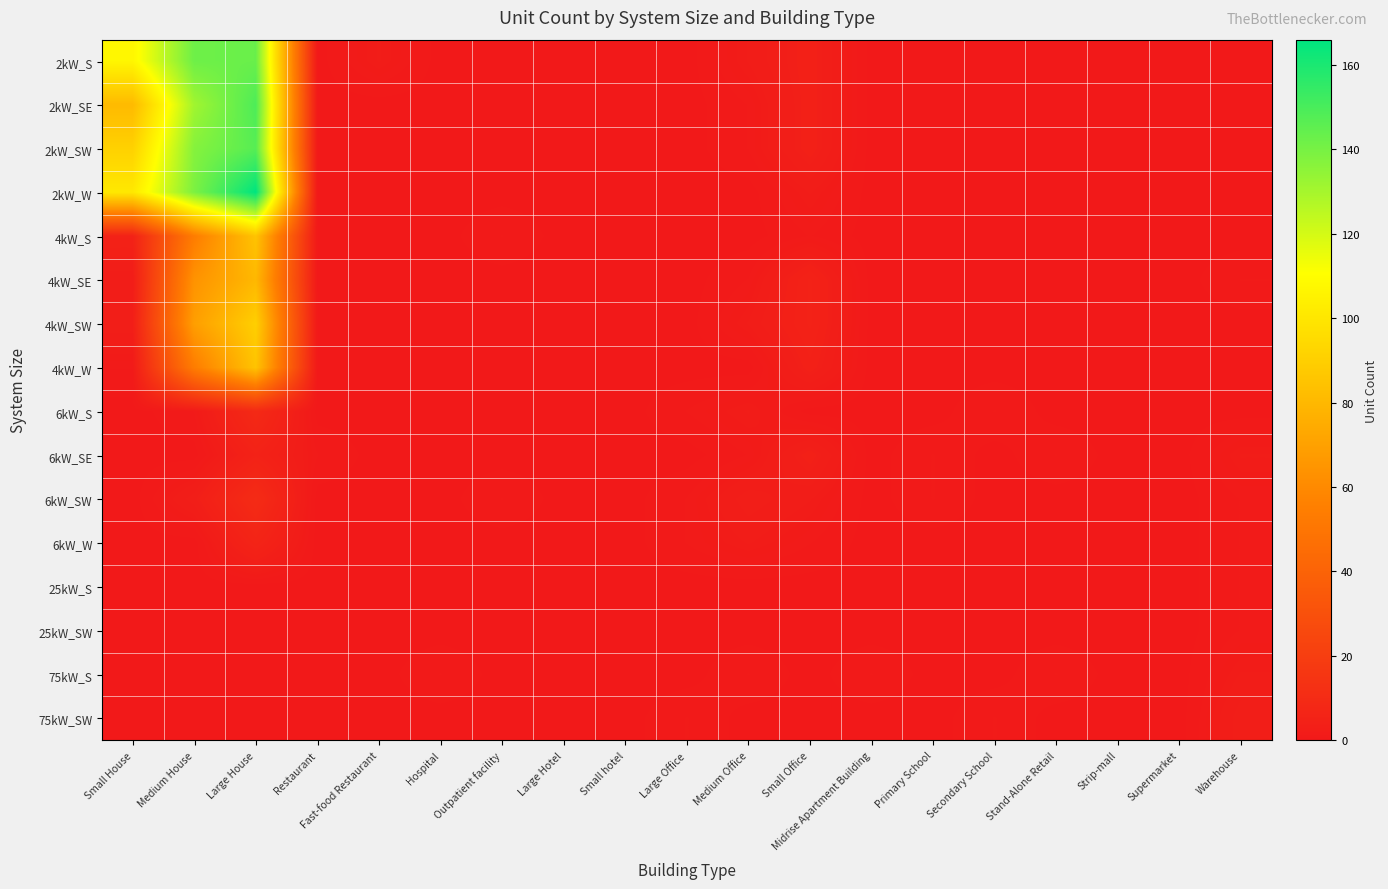

Count the number of categories in the chart.

19